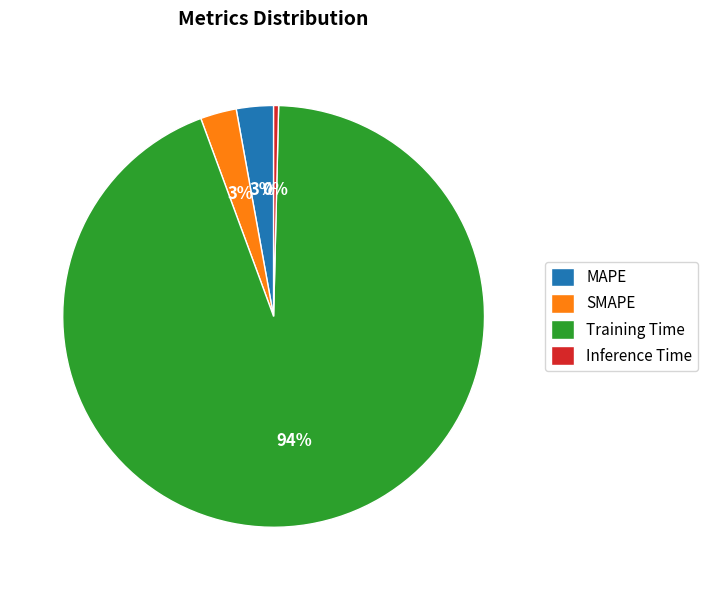

Which slice is the smallest?

Inference Time